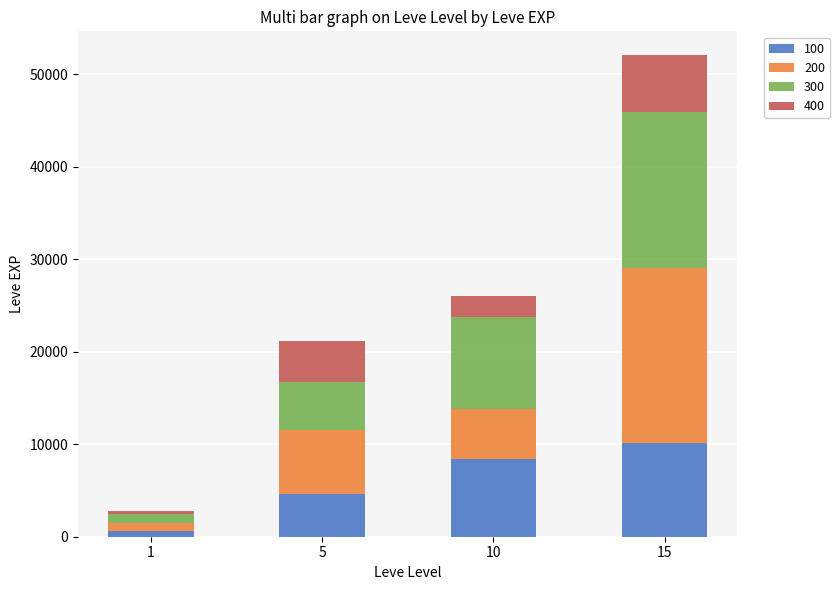

At which category is the sum across all series the highest?

15